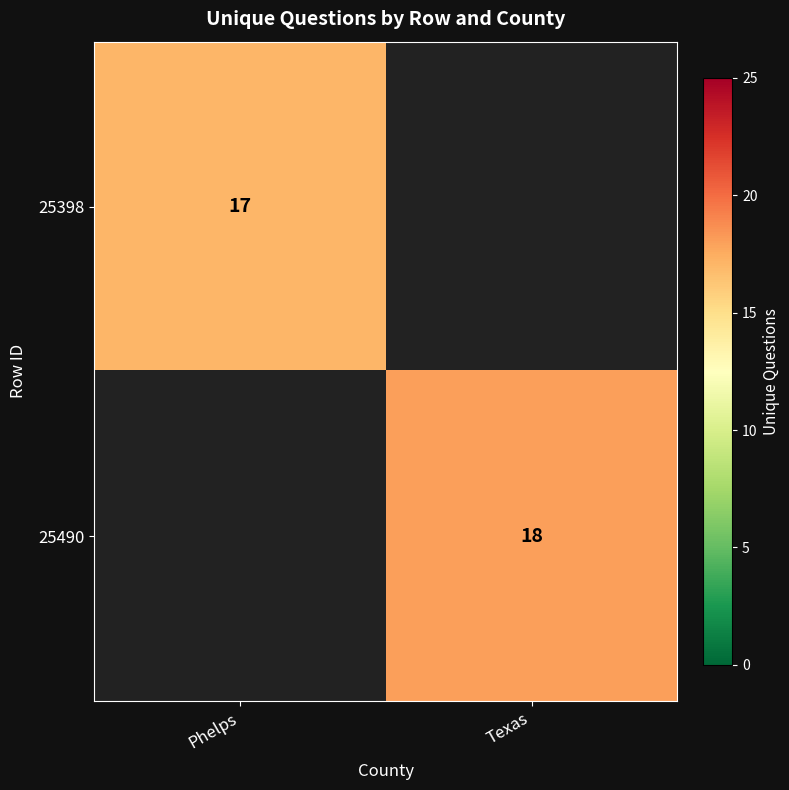

True or false: 25490 has a value of 18 at Texas.

True